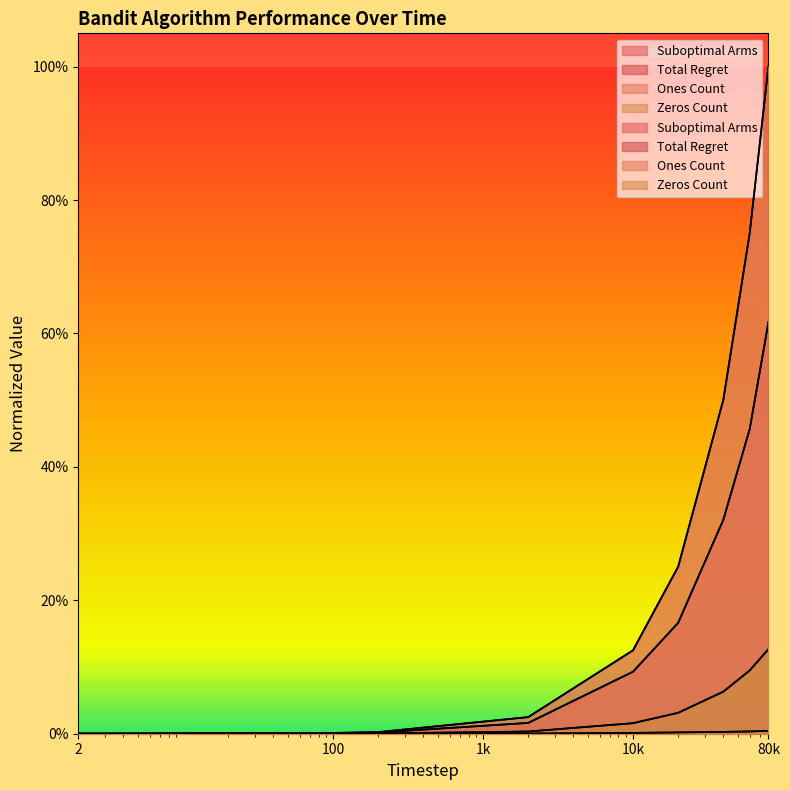

True or false: Suboptimal Arms and Zeros Count cross at least once.

False